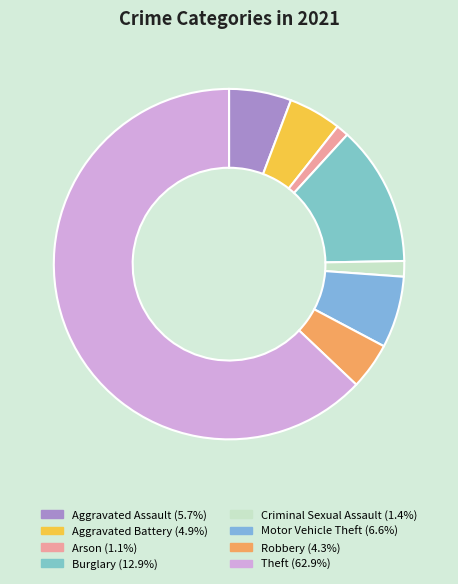

How many slices are in this pie chart?

8